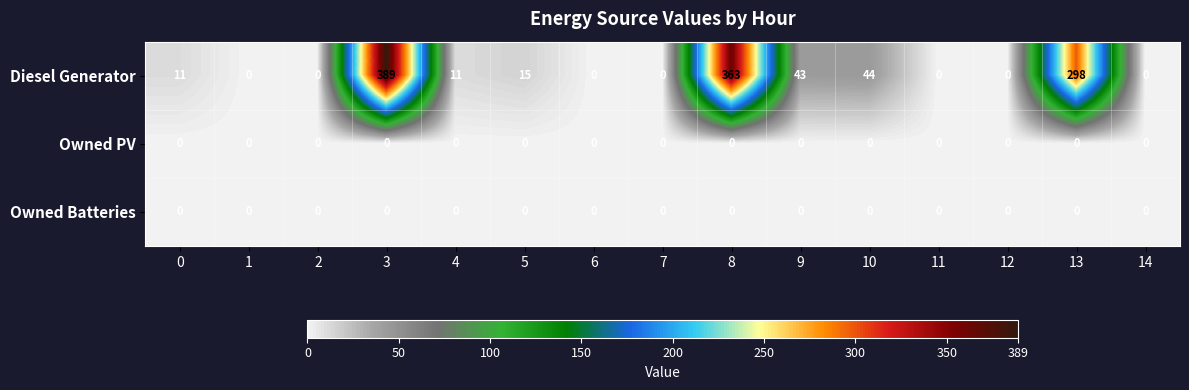

At how many categories does at least one series exceed 103?

3